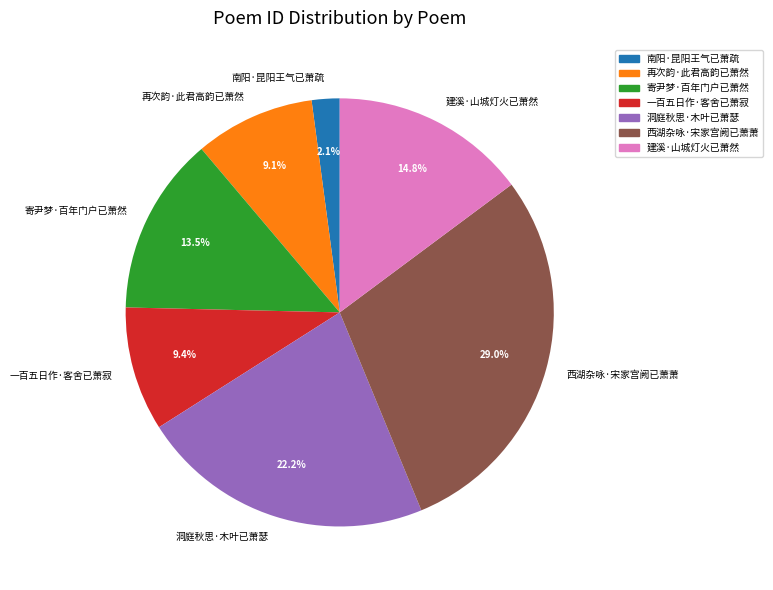

What is the ratio of the value at 寄尹梦·百年门户已萧然 to the value at 西湖杂咏·宋家宫阙已萧萧?

0.5